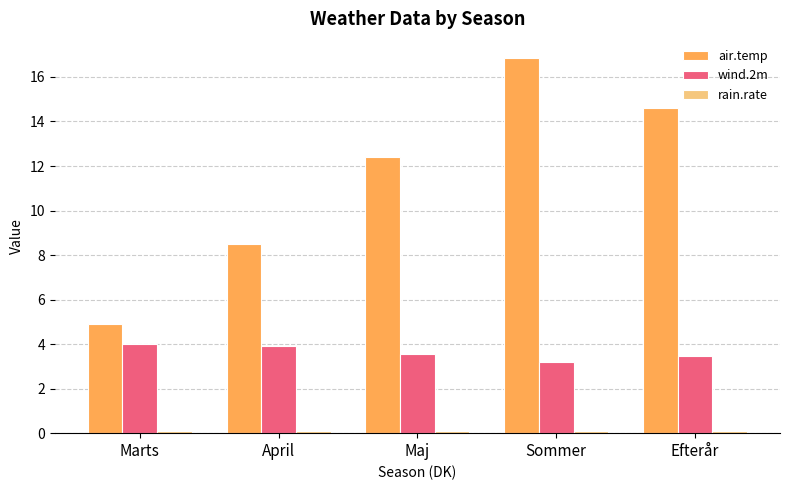

What is the label of the 2nd bar from the right?

Sommer